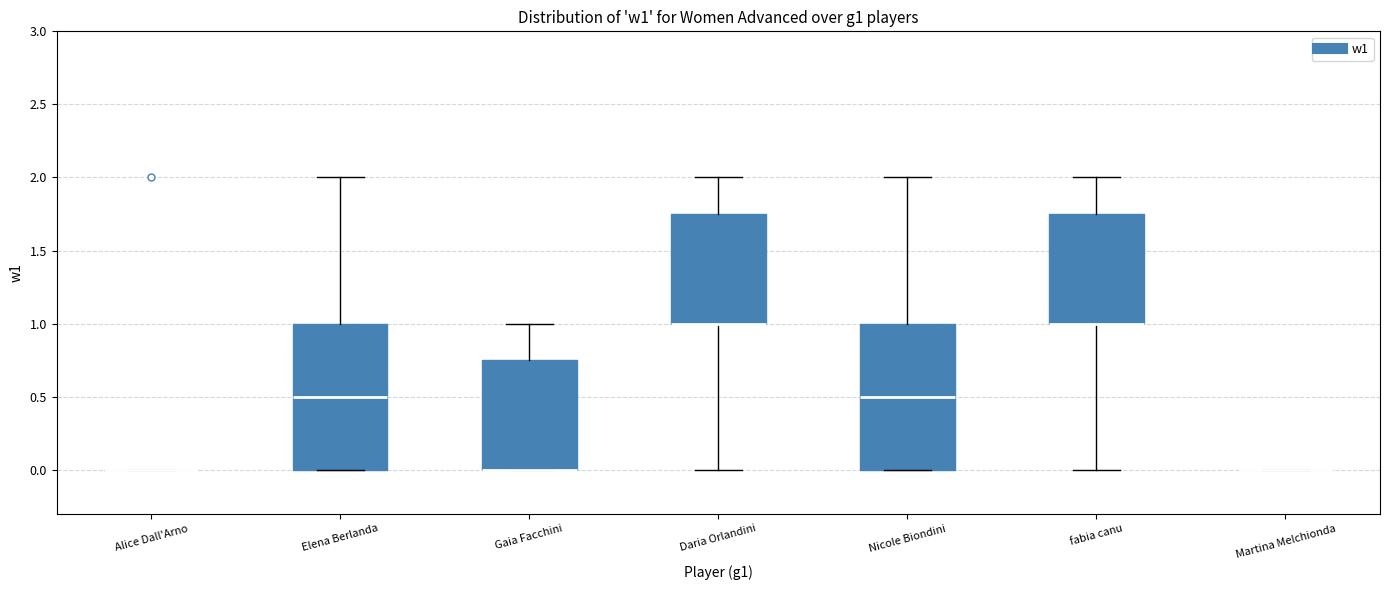

Reading left to right, transcribe this box plot: for each box, give where its median line is, the range the box spans, and where its two whiskers end, as read against the y-axis. The values are not printed on the chart, so give them approximately, as read against the axis.

Alice Dall'Arno: box collapsed to a line at 0.00, whiskers 0.00 to 0.00
Elena Berlanda: median 0.50, box 0.00 to 1.00, whiskers 0.00 to 2.00
Gaia Facchini: median 0.00 (drawn on the box's lower edge), box 0.00 to 0.75, whiskers 0.00 to 1.00
Daria Orlandini: median 1.00 (drawn on the box's lower edge), box 1.00 to 1.75, whiskers 0.00 to 2.00
Nicole Biondini: median 0.50, box 0.00 to 1.00, whiskers 0.00 to 2.00
fabia canu: median 1.00 (drawn on the box's lower edge), box 1.00 to 1.75, whiskers 0.00 to 2.00
Martina Melchionda: box collapsed to a line at 0.00, whiskers 0.00 to 0.00